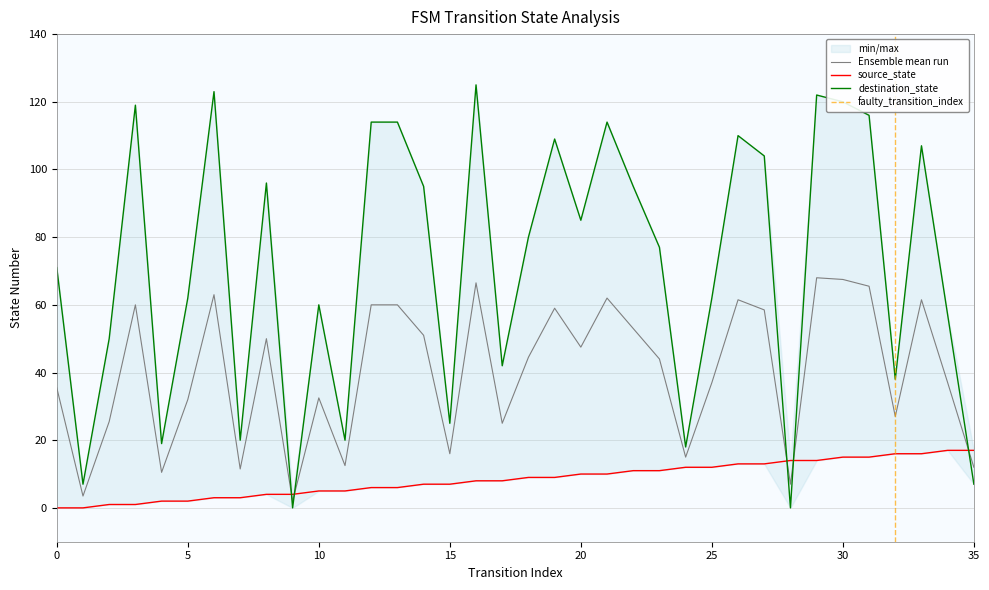

What is the value of the source_state point at the 11th from the left?

5